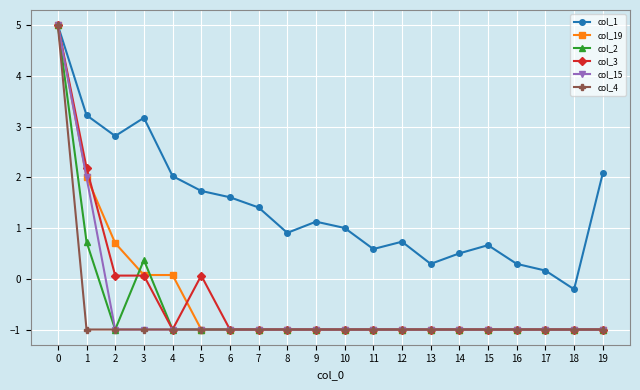

What is the value of the col_3 point at the 17th from the left?

-1.0